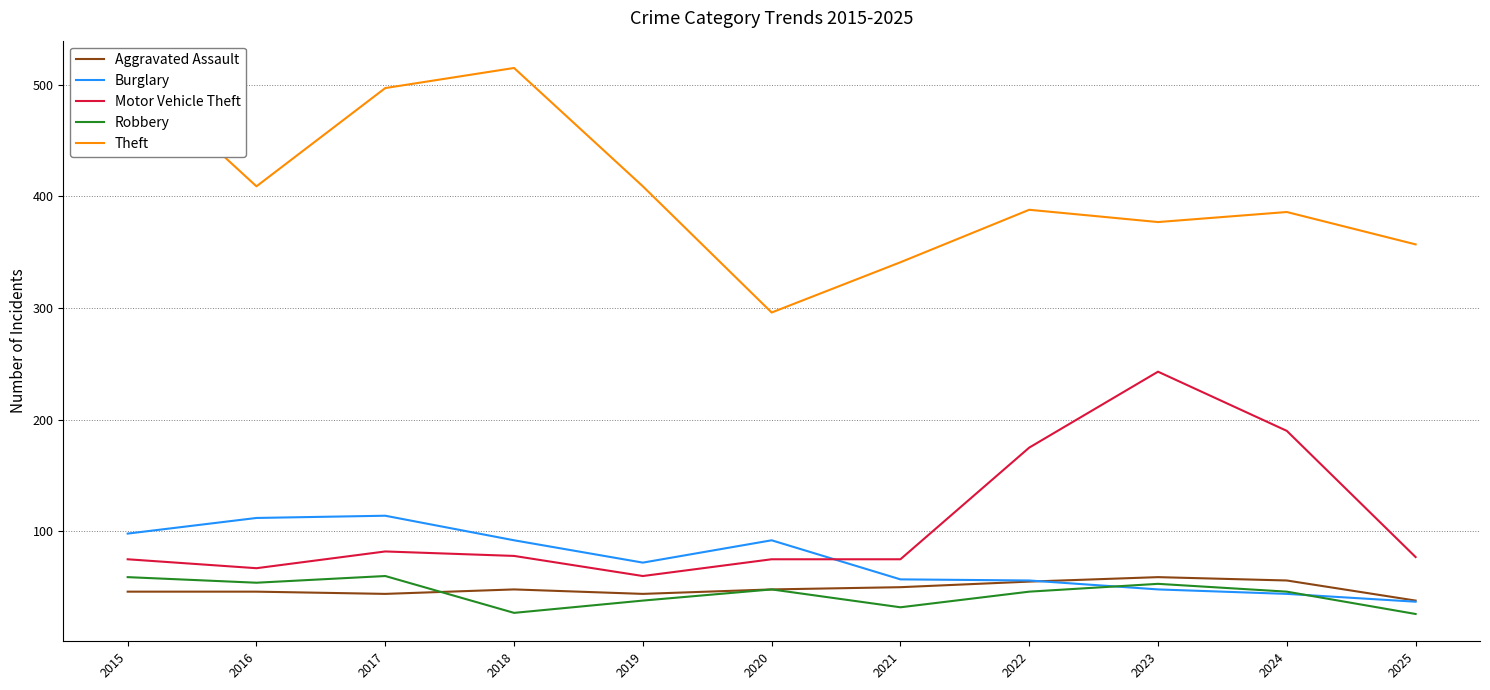

Is the value of Robbery at 2017 greater than the value of Burglary at 2023?

Yes